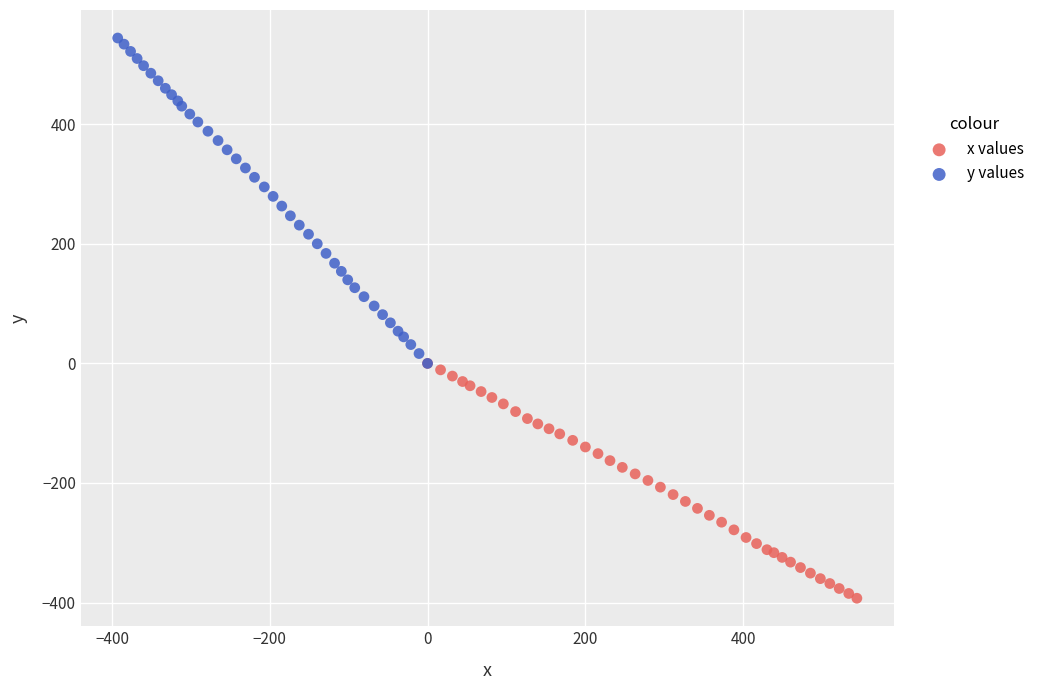

Which series contains the lowest Y value?

x values